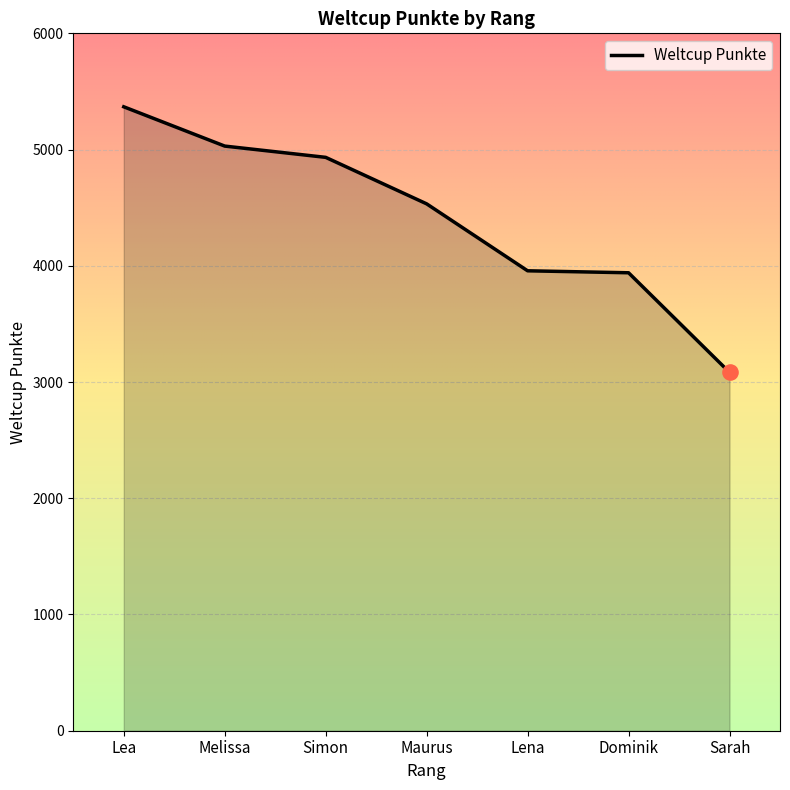

Approximately how many times larger is the value at Melissa compared to Simon?

1.0